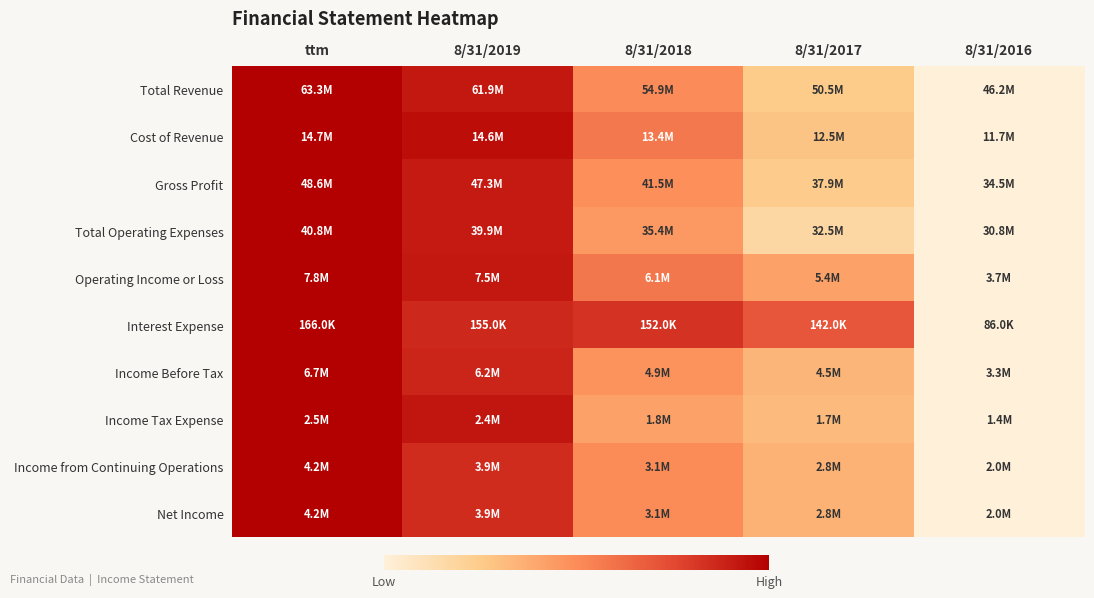

Reading right to left, what are all the values shown in this chart?

Total Revenue: 8/31/2016=0.0	8/31/2017=0.2	8/31/2018=0.5	8/31/2019=0.9	ttm=1.0
Cost of Revenue: 8/31/2016=0.0	8/31/2017=0.3	8/31/2018=0.6	8/31/2019=1.0	ttm=1.0
Gross Profit: 8/31/2016=0.0	8/31/2017=0.2	8/31/2018=0.5	8/31/2019=0.9	ttm=1.0
Total Operating Expenses: 8/31/2016=0.0	8/31/2017=0.2	8/31/2018=0.5	8/31/2019=0.9	ttm=1.0
Operating Income or Loss: 8/31/2016=0.0	8/31/2017=0.4	8/31/2018=0.6	8/31/2019=0.9	ttm=1.0
Interest Expense: 8/31/2016=0.0	8/31/2017=0.7	8/31/2018=0.8	8/31/2019=0.9	ttm=1.0
Income Before Tax: 8/31/2016=0.0	8/31/2017=0.3	8/31/2018=0.5	8/31/2019=0.9	ttm=1.0
Income Tax Expense: 8/31/2016=0.0	8/31/2017=0.3	8/31/2018=0.4	8/31/2019=0.9	ttm=1.0
Income from Continuing Operations: 8/31/2016=0.0	8/31/2017=0.4	8/31/2018=0.5	8/31/2019=0.9	ttm=1.0
Net Income: 8/31/2016=0.0	8/31/2017=0.4	8/31/2018=0.5	8/31/2019=0.9	ttm=1.0